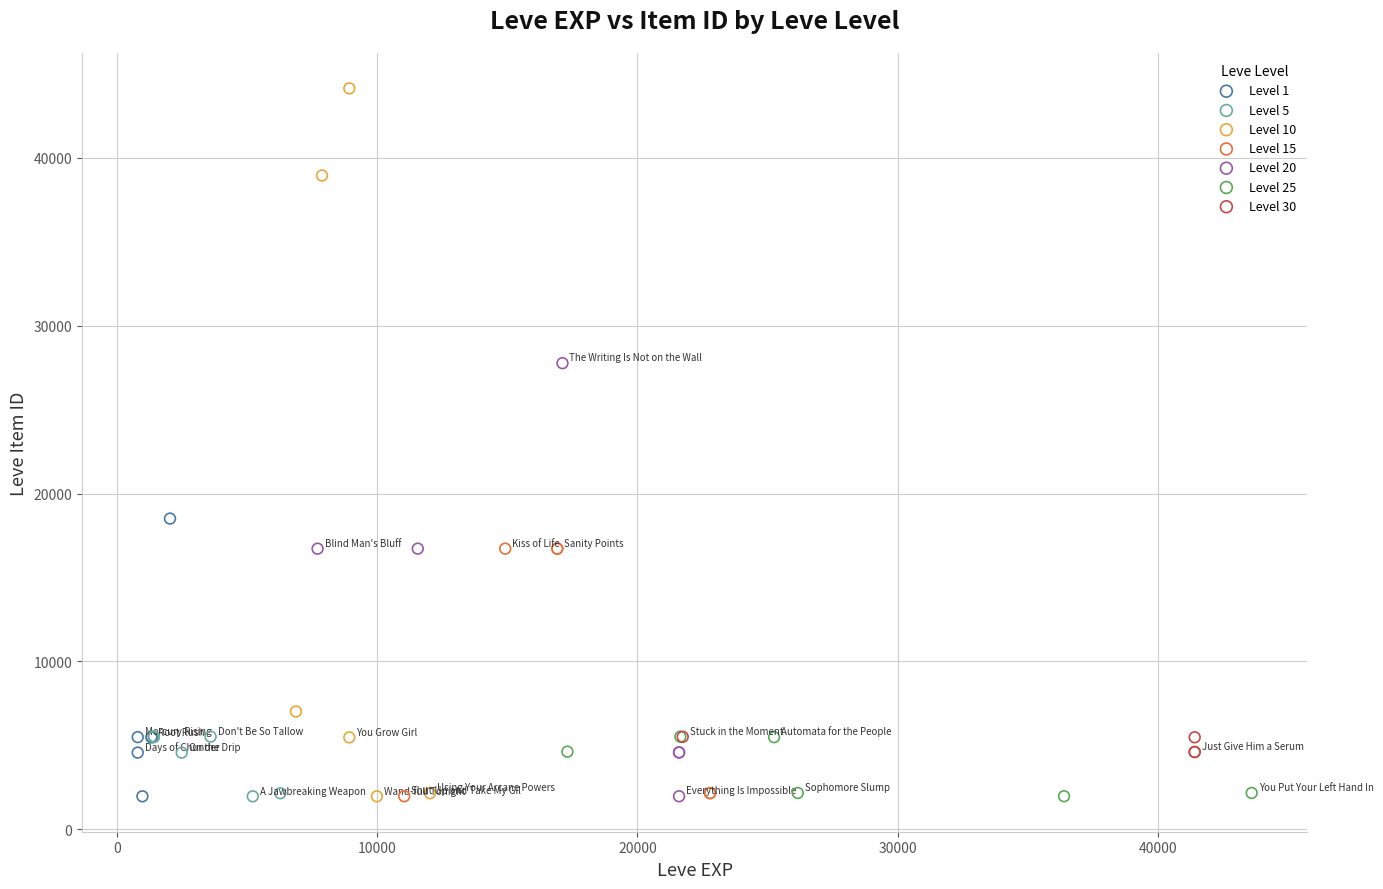

Which series reaches the maximum Y coordinate?

Level 10